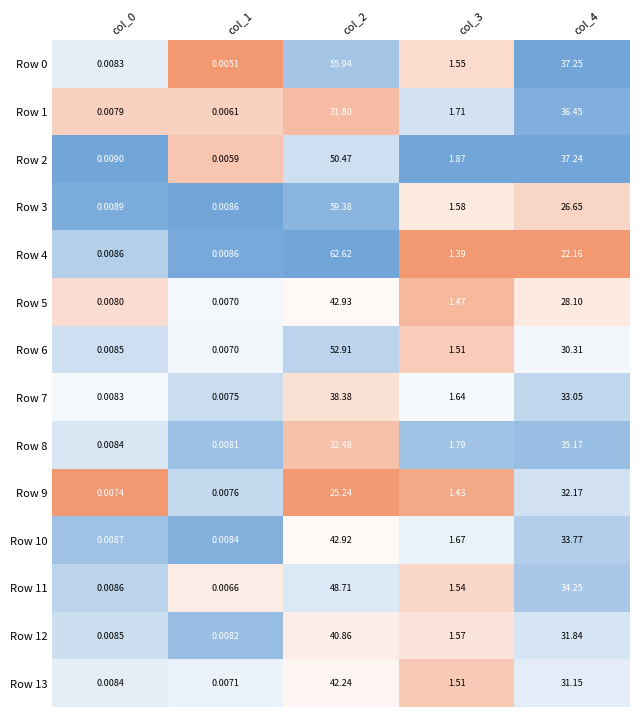

Is the value of Row 9 at col_1 greater than the value of Row 11 at col_0?

No